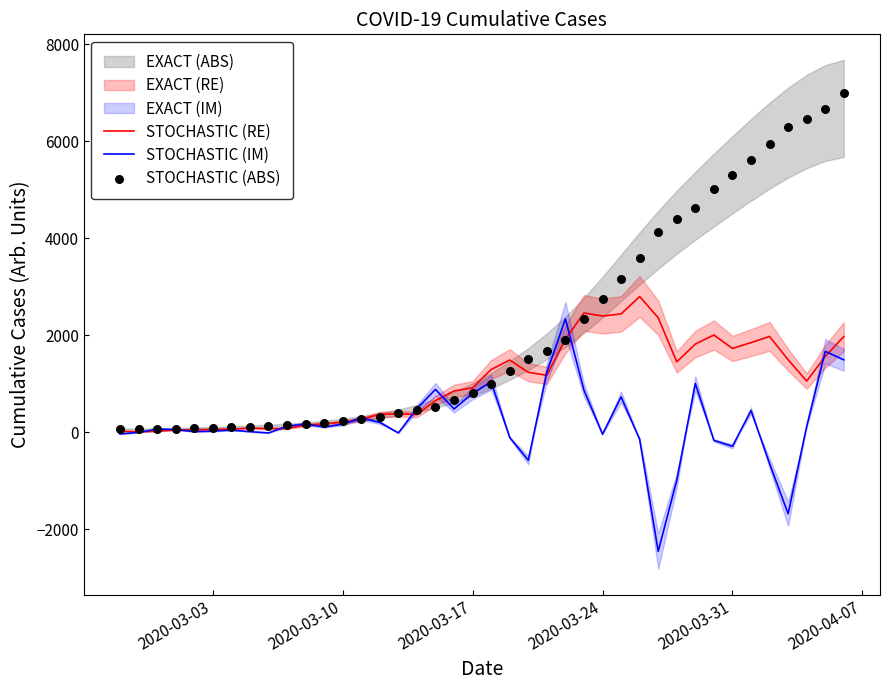

At how many categories does at least one series exceed 6157?

4